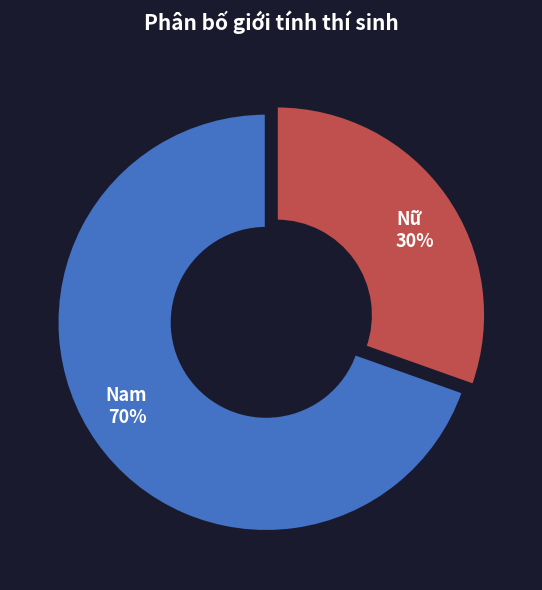

Which category has the smallest portion of the pie?

Nữ